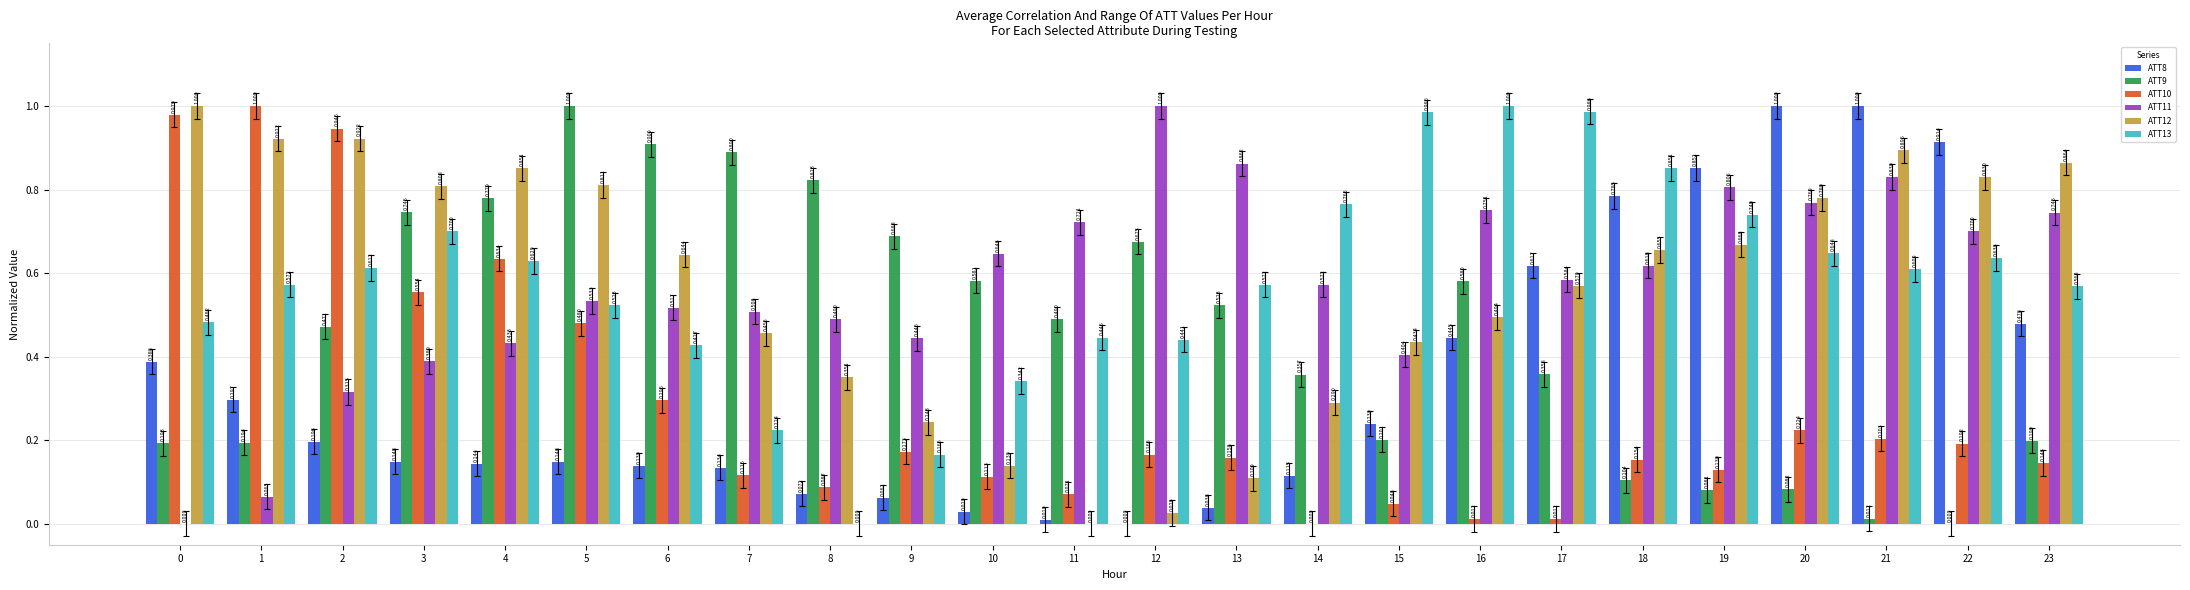

Reading left to right, extract all data points from this chart.

ATT8: 0.4	0.3	0.2	0.1	0.1	0.1	0.1	0.1	0.1	0.1	0.0	0.0	0.0	0.0	0.1	0.2	0.4	0.6	0.8	0.9	1.0	1.0	0.9	0.5
ATT9: 0.2	0.2	0.5	0.7	0.8	1.0	0.9	0.9	0.8	0.7	0.6	0.5	0.7	0.5	0.4	0.2	0.6	0.4	0.1	0.1	0.1	0.0	0.0	0.2
ATT10: 1.0	1.0	0.9	0.6	0.6	0.5	0.3	0.1	0.1	0.2	0.1	0.1	0.2	0.2	0.0	0.0	0.0	0.0	0.2	0.1	0.2	0.2	0.2	0.1
ATT11: 0.0	0.1	0.3	0.4	0.4	0.5	0.5	0.5	0.5	0.4	0.6	0.7	1.0	0.9	0.6	0.4	0.8	0.6	0.6	0.8	0.8	0.8	0.7	0.7
ATT12: 1.0	0.9	0.9	0.8	0.9	0.8	0.6	0.5	0.4	0.2	0.1	0.0	0.0	0.1	0.3	0.4	0.5	0.6	0.7	0.7	0.8	0.9	0.8	0.9
ATT13: 0.5	0.6	0.6	0.7	0.6	0.5	0.4	0.2	0.0	0.2	0.3	0.4	0.4	0.6	0.8	1.0	1.0	1.0	0.9	0.7	0.6	0.6	0.6	0.6